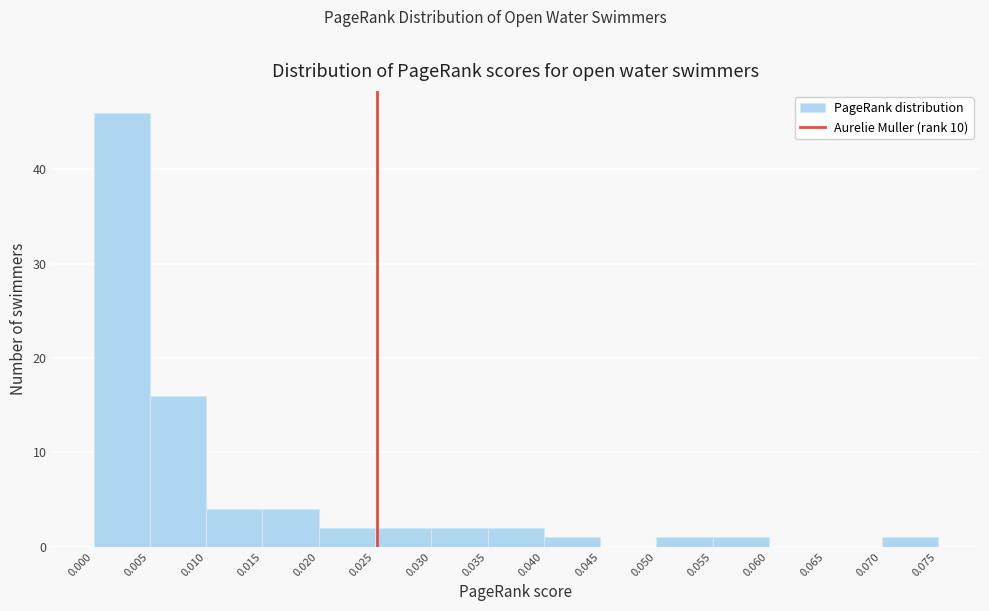

How tall is the bar that spans 0.020 to 0.025 on the x-axis? The values are not printed on the chart, so give them approximately, as read against the axis.

2